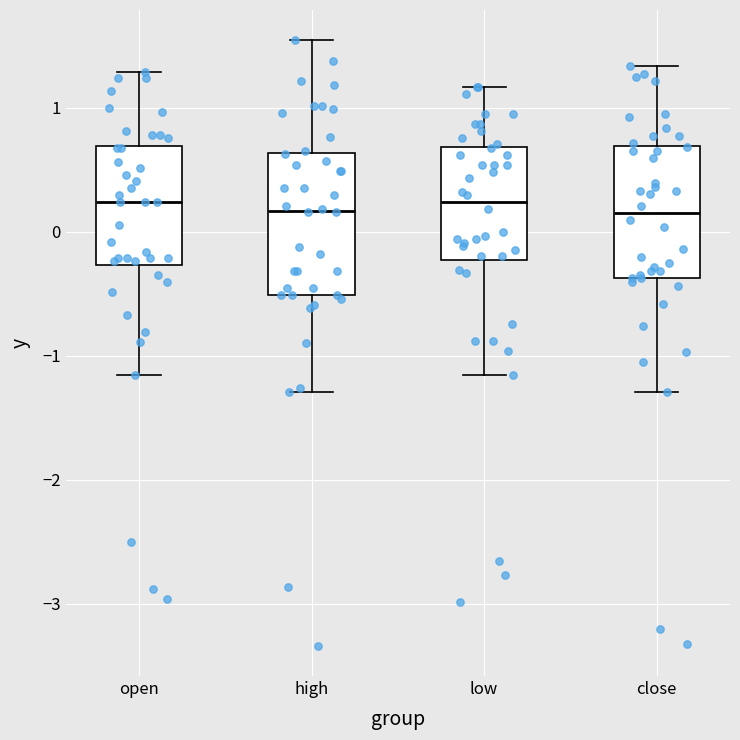

Reading left to right, transcribe this box plot: for each box, give where its median line is, the range the box spans, and where its two whiskers end, as read against the y-axis. The values are not printed on the chart, so give them approximately, as read against the axis.

open: median 0.2, box -0.3 to 0.7, whiskers -1.2 to 1.3
high: median 0.2, box -0.5 to 0.6, whiskers -1.3 to 1.5
low: median 0.2, box -0.2 to 0.7, whiskers -1.2 to 1.2
close: median 0.2, box -0.4 to 0.7, whiskers -1.3 to 1.3